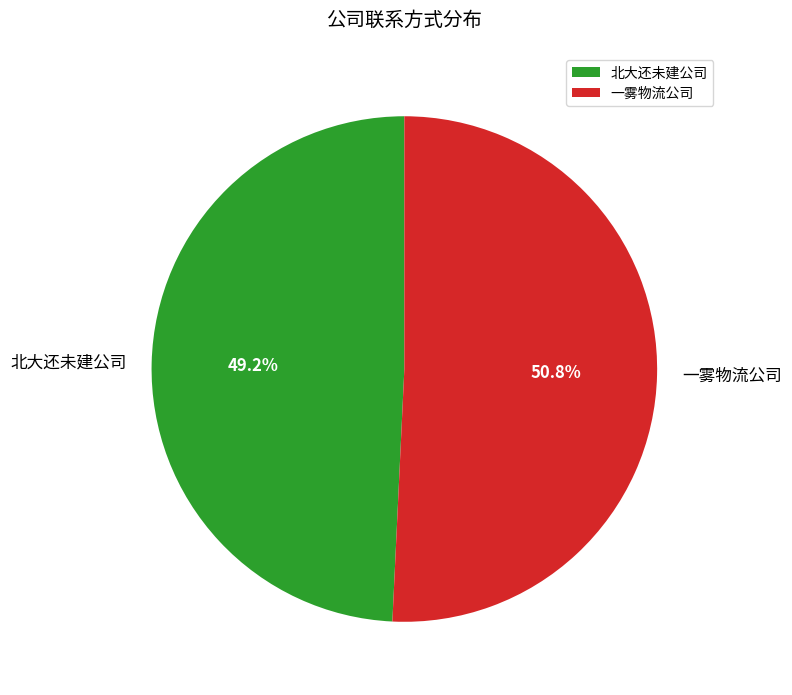

How many slices are in this pie chart?

2